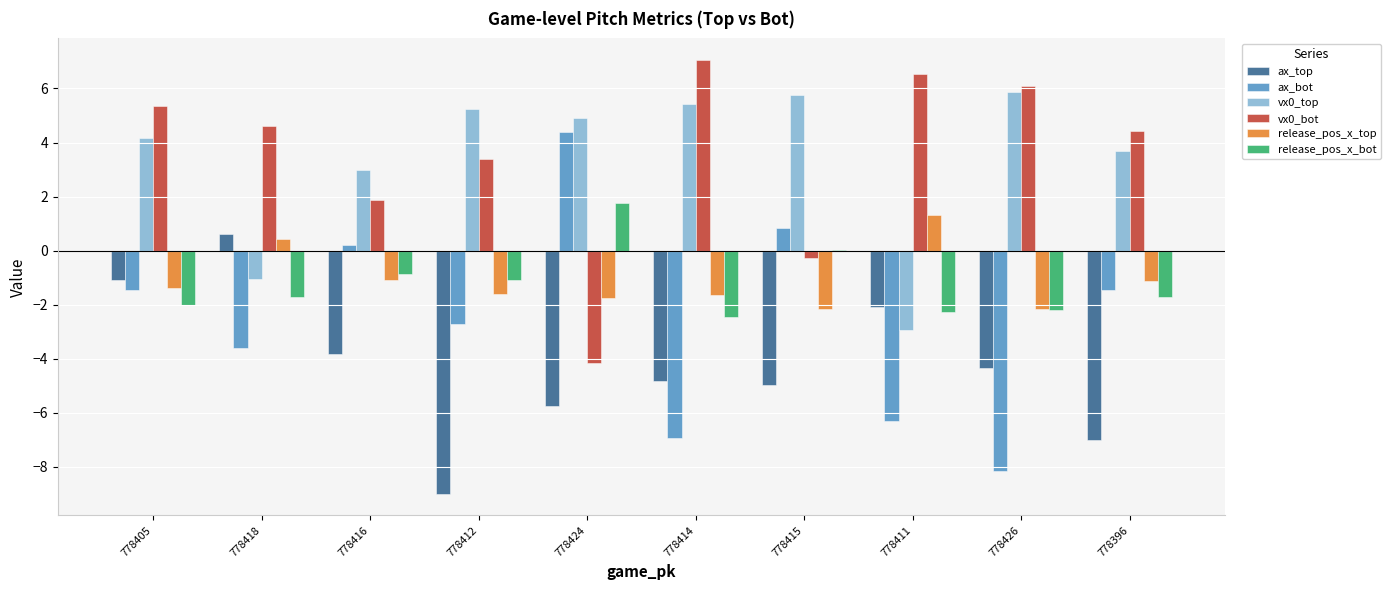

The release_pos_x_top series shows -1.1 at 778416. True or false?

True